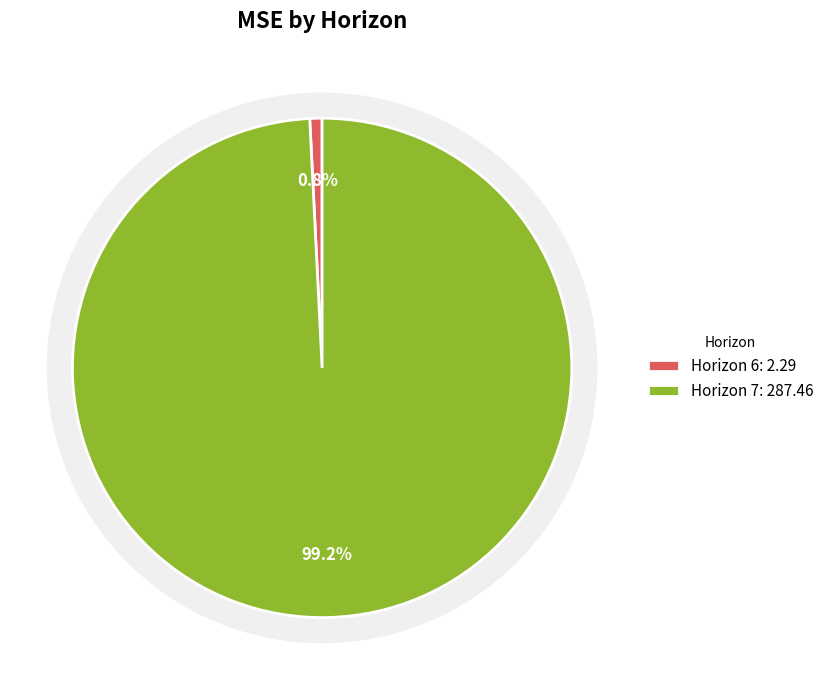

Rank the categories by value from highest to lowest.

7, 6